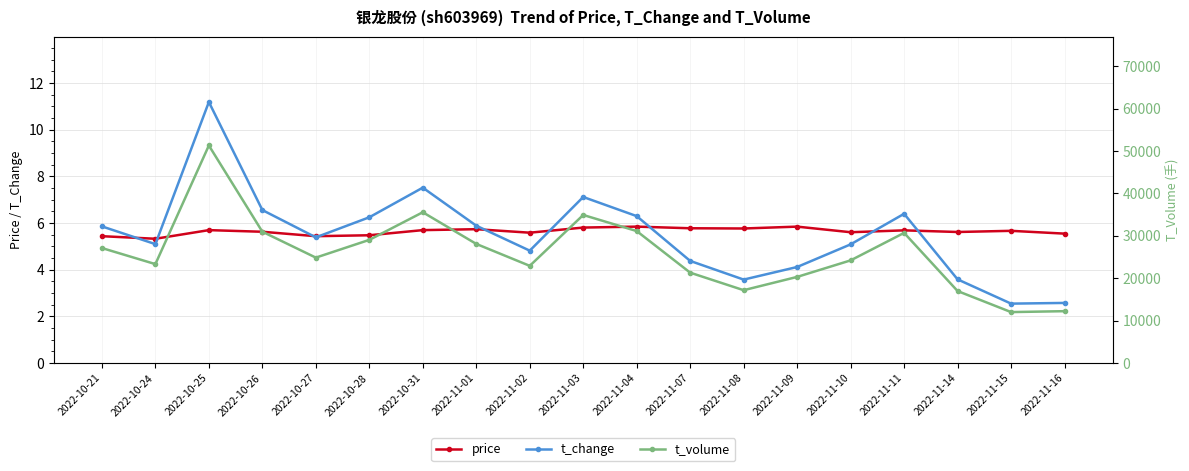

What is the label of the 18th point from the right?

2022-10-24